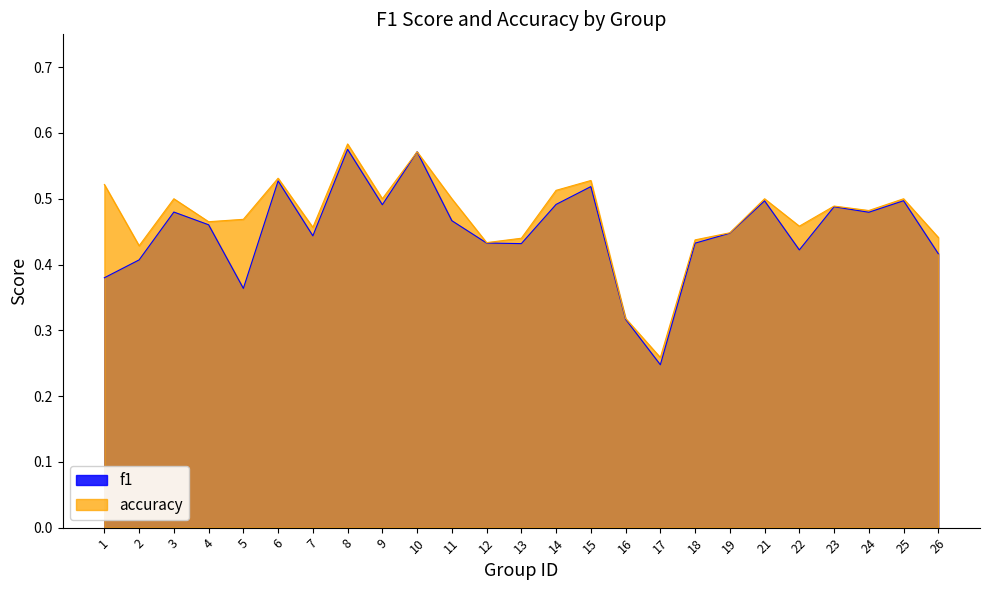

Is it true that accuracy equals 0.3 at 15?

False